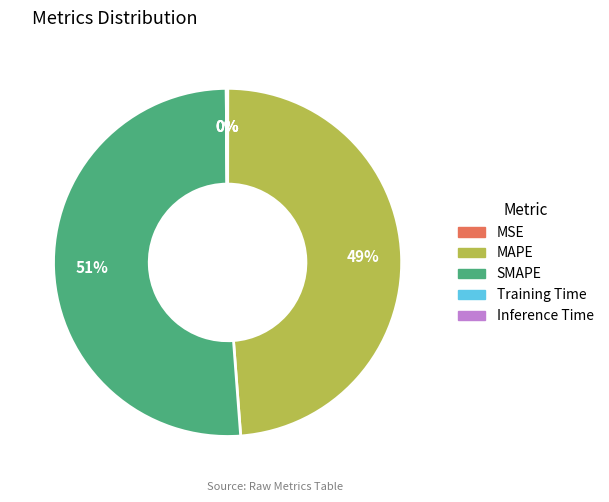

To the nearest percent, what is the average slice percentage?

20%